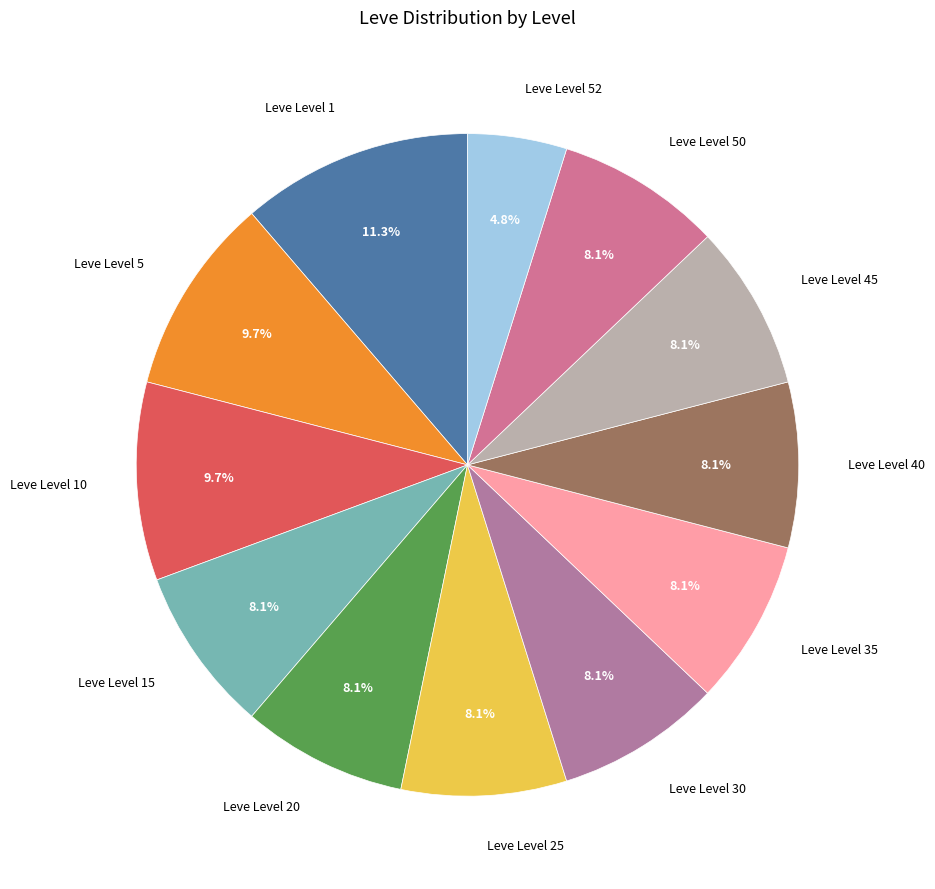

To the nearest percent, what percentage of the pie is Leve Level 20?

8%